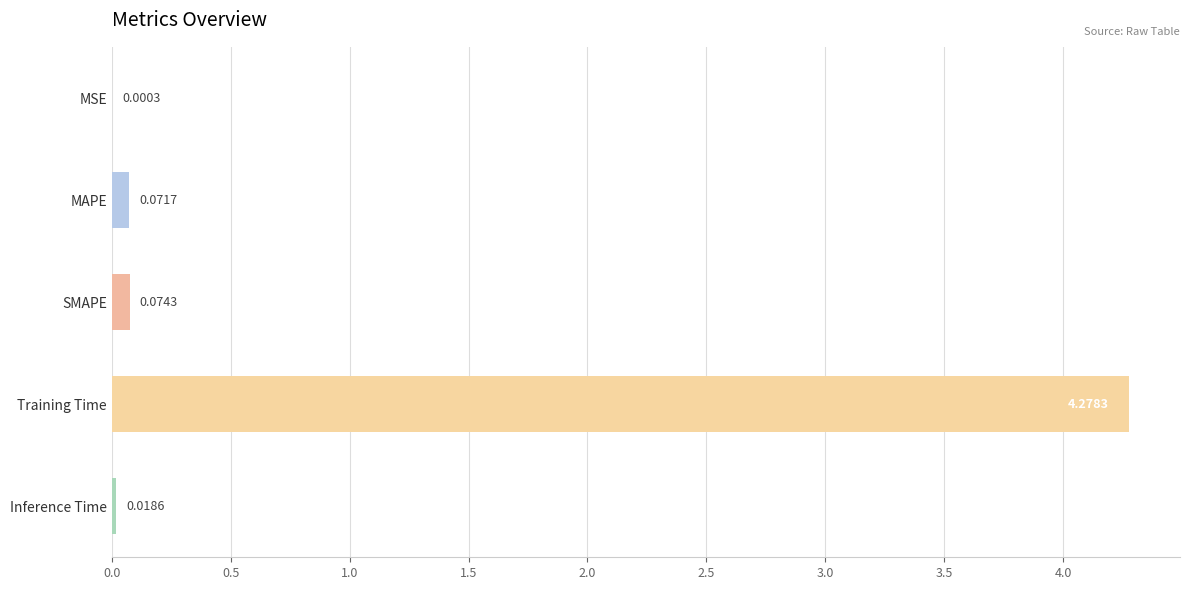

Which has a higher value, Inference Time or SMAPE?

SMAPE